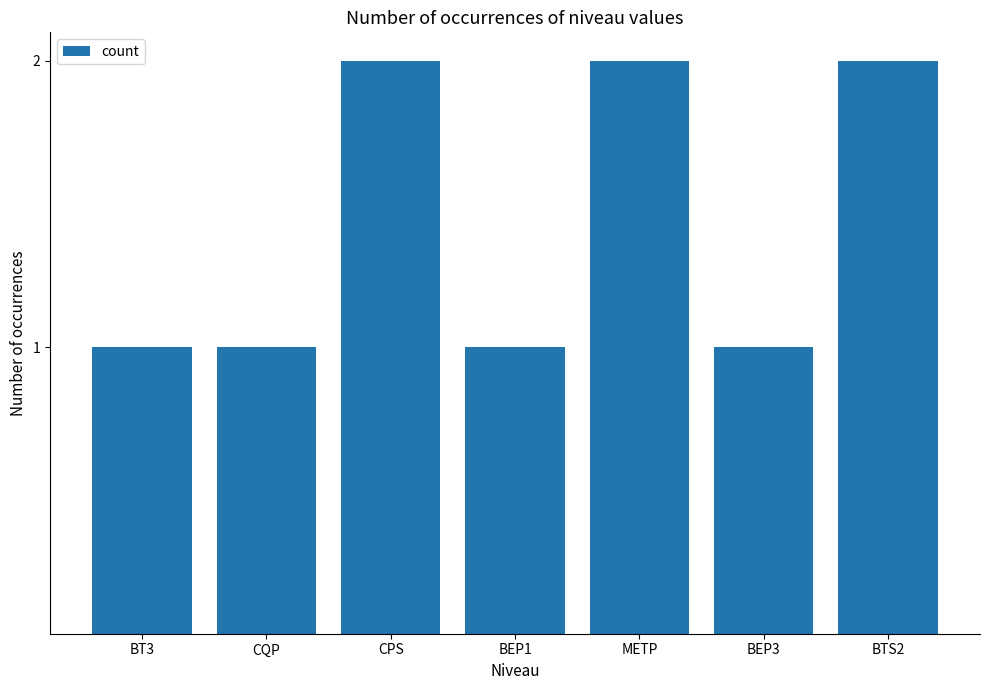

What is the value of the 4th bar from the left?

1